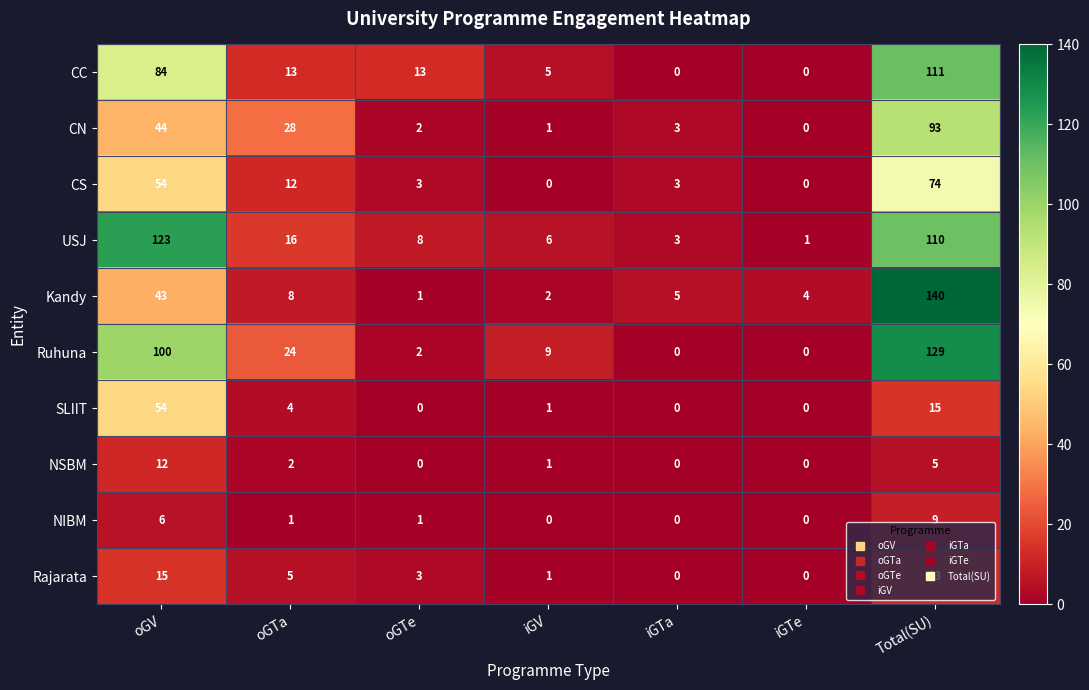

How many values in the CS series are below 3?

2